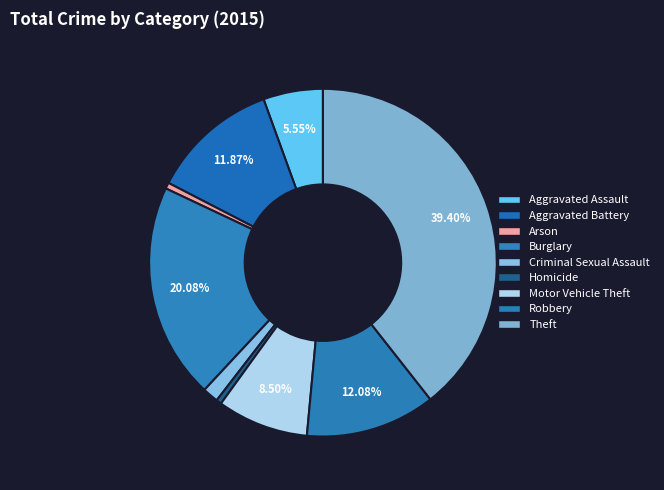

To the nearest percent, what is the difference between the Robbery and Criminal Sexual Assault slice percentages?

11%